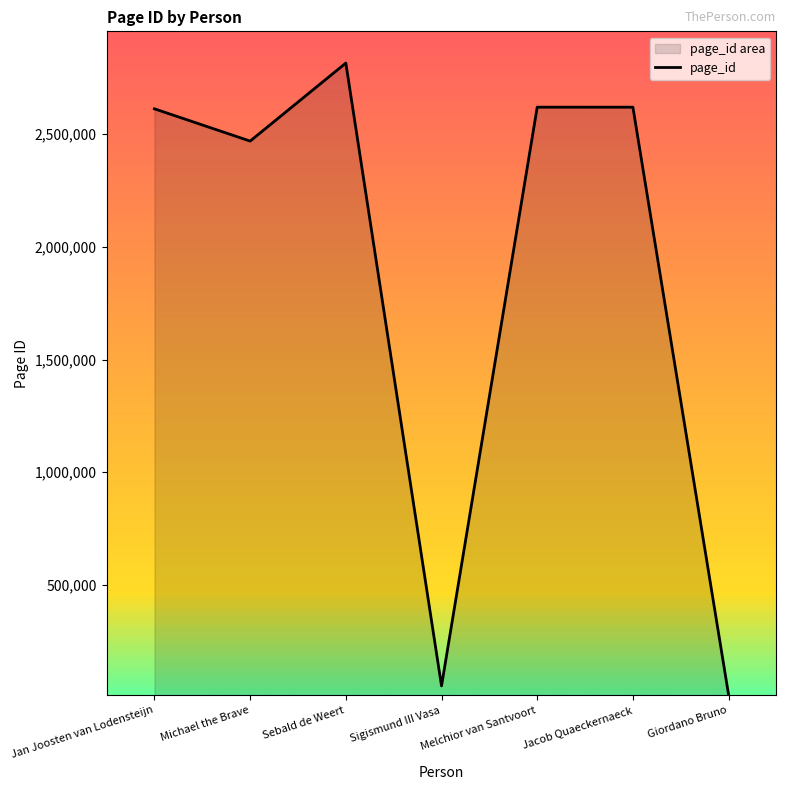

What value does the data have at Giordano Bruno, to the nearest 10?

12960